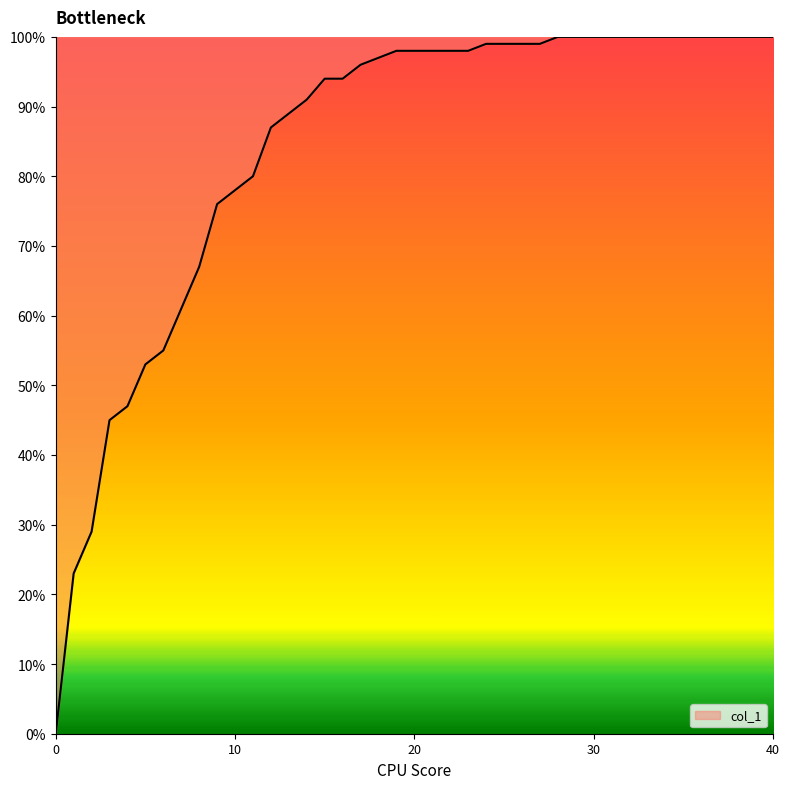

What is the sum of all values?

33.5